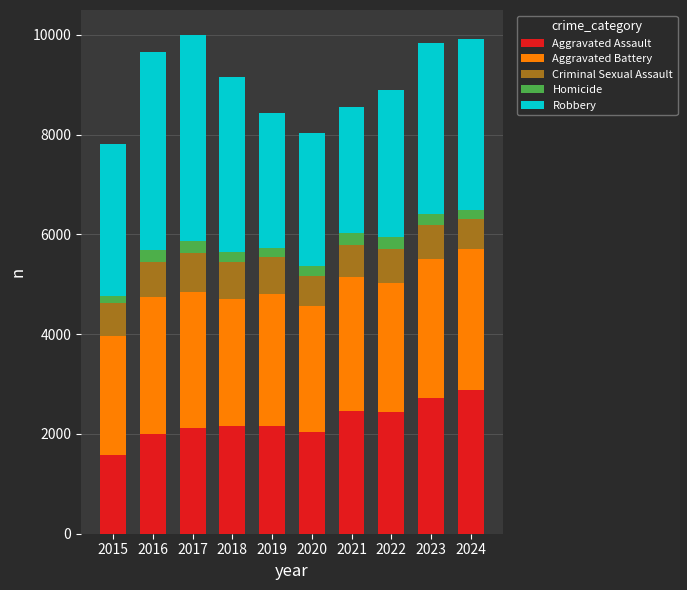

True or false: Aggravated Assault has a value of 889 at 2017.

False